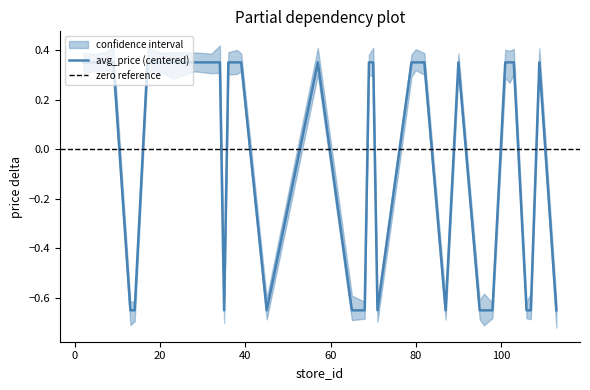

What is the greatest value displayed?

0.3